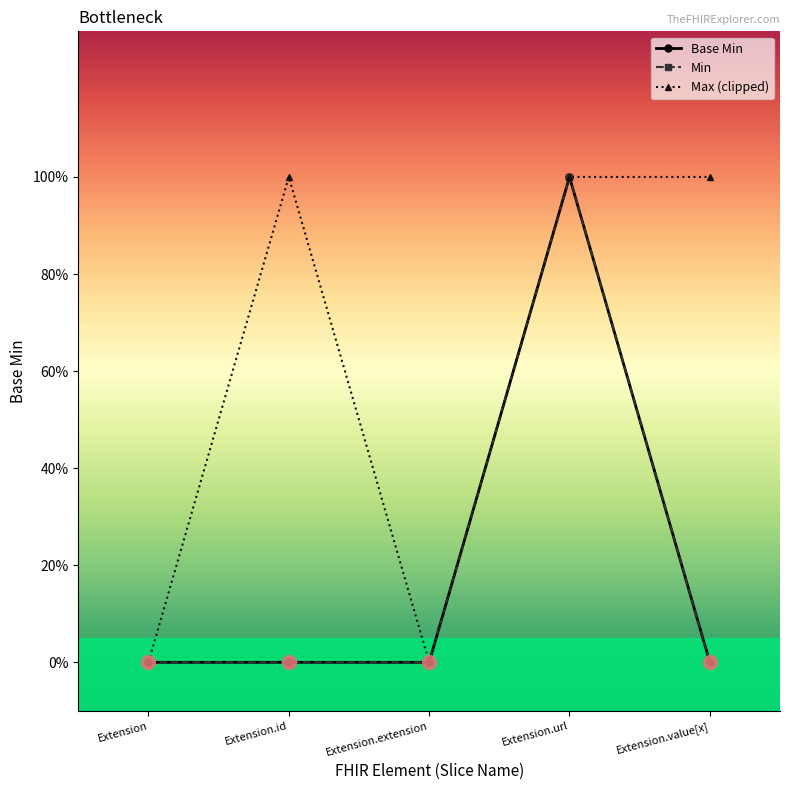

Does the chart have visible grid lines?

No